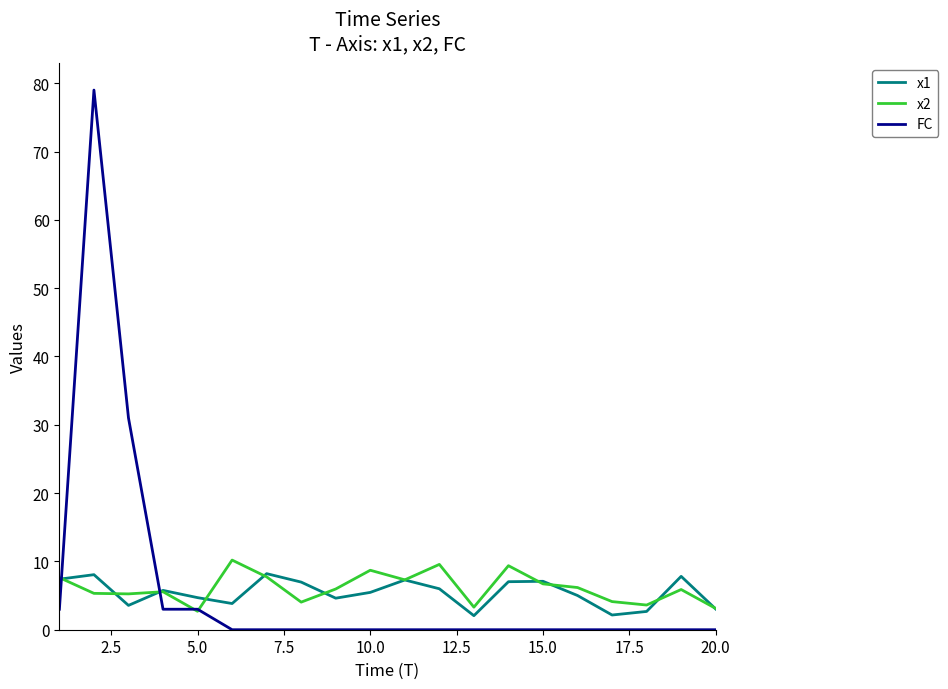

Is this an area chart (filled region under the line)?

No